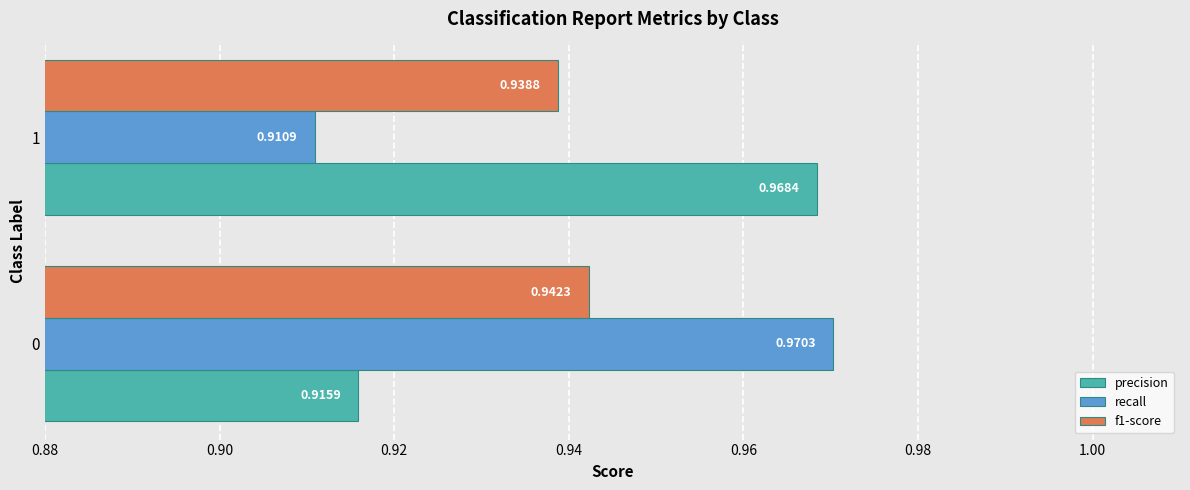

What is the total value across all series at 1?

2.8